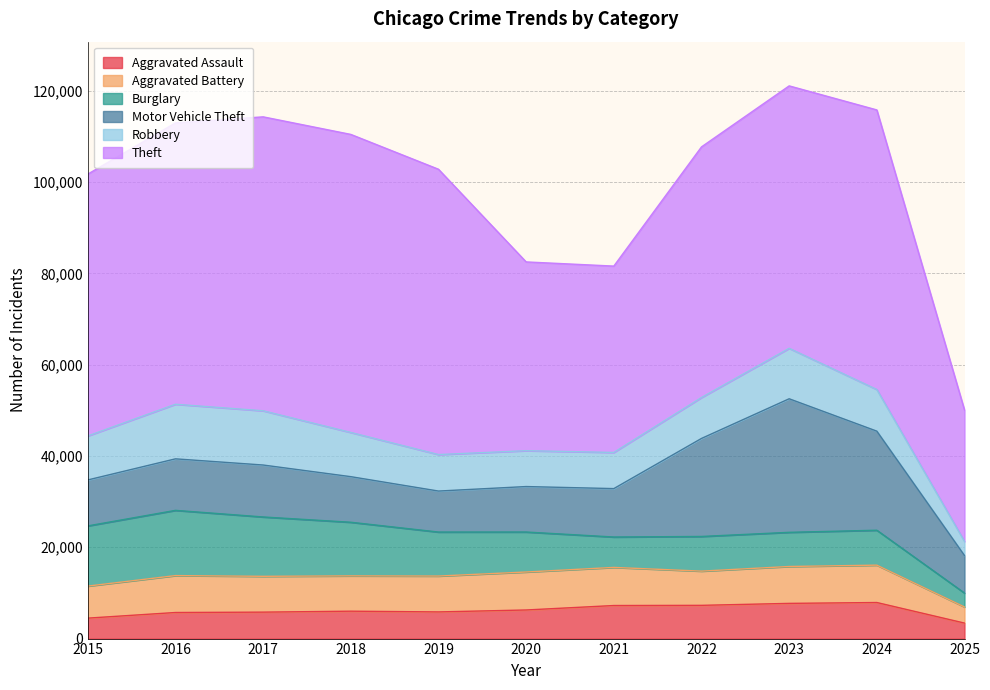

The value of Burglary at 2021 is 3972. True or false?

False